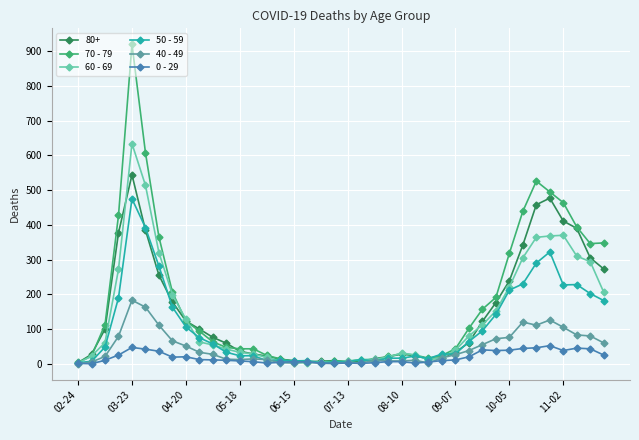

Which series has the largest range (max minus min)?

70 - 79